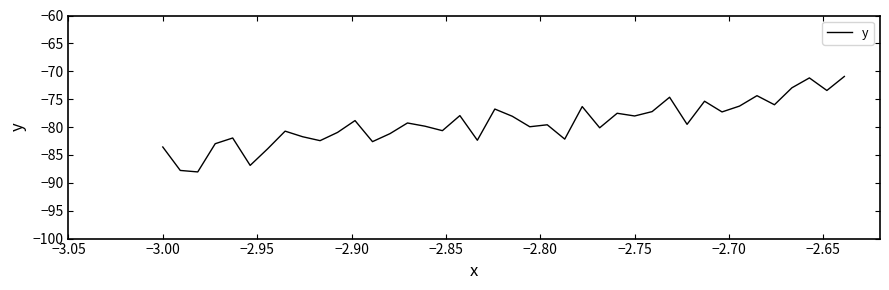

What is the difference between the maximum and minimum values?

17.1